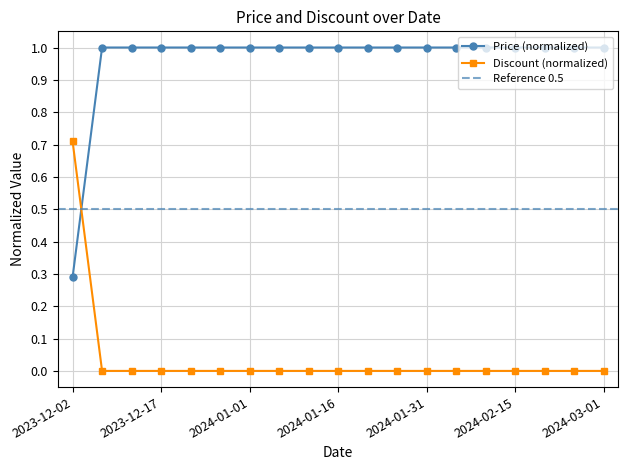

Reading left to right, what are all the values shown in this chart?

Price: 0.3	1.0	1.0	1.0	1.0	1.0	1.0	1.0	1.0	1.0	1.0	1.0	1.0	1.0	1.0	1.0	1.0	1.0	1.0
Discount: 0.7	0.0	0.0	0.0	0.0	0.0	0.0	0.0	0.0	0.0	0.0	0.0	0.0	0.0	0.0	0.0	0.0	0.0	0.0